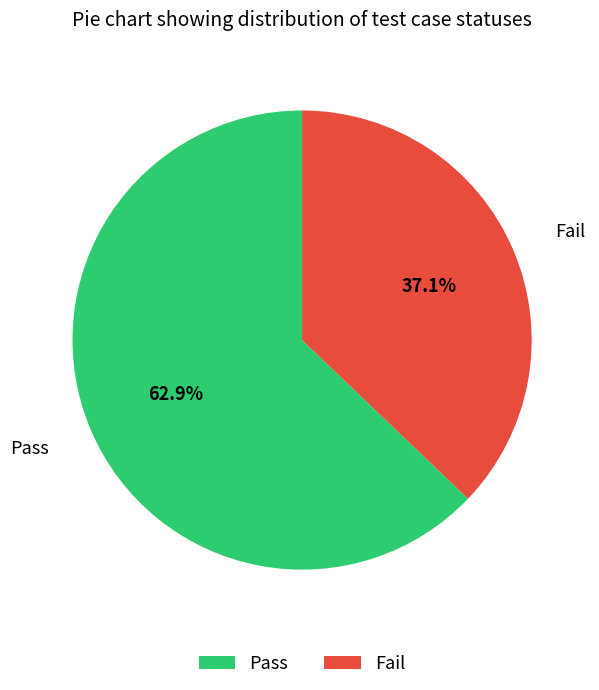

Is it true that Pass is 75% of the pie?

False